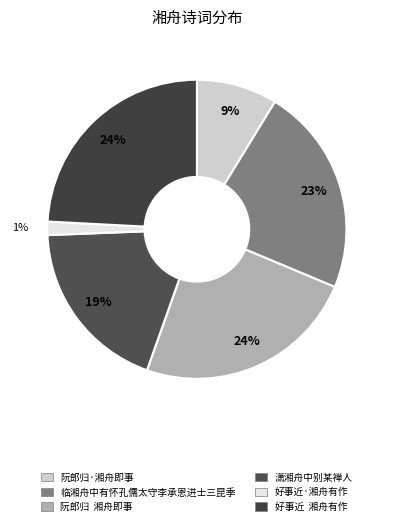

How many segments does this pie chart have?

6